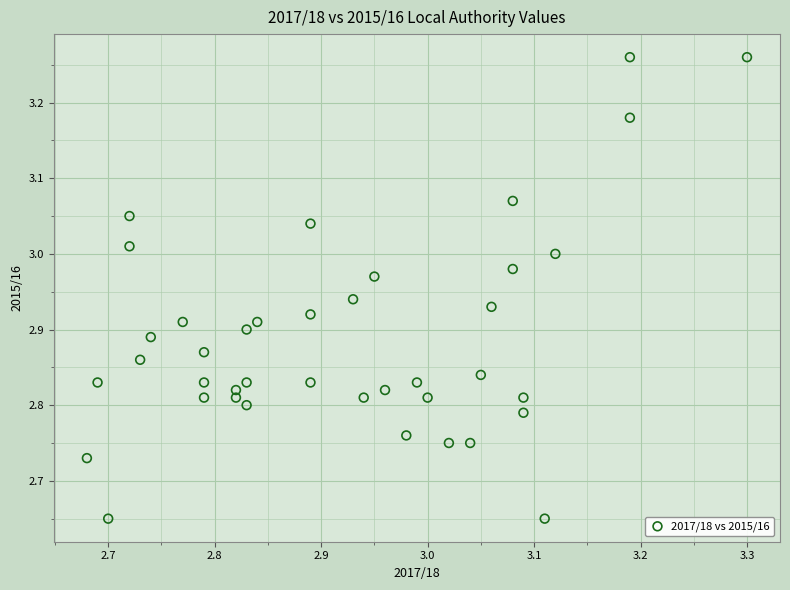

What is the range of Y values (max minus min)?

0.6